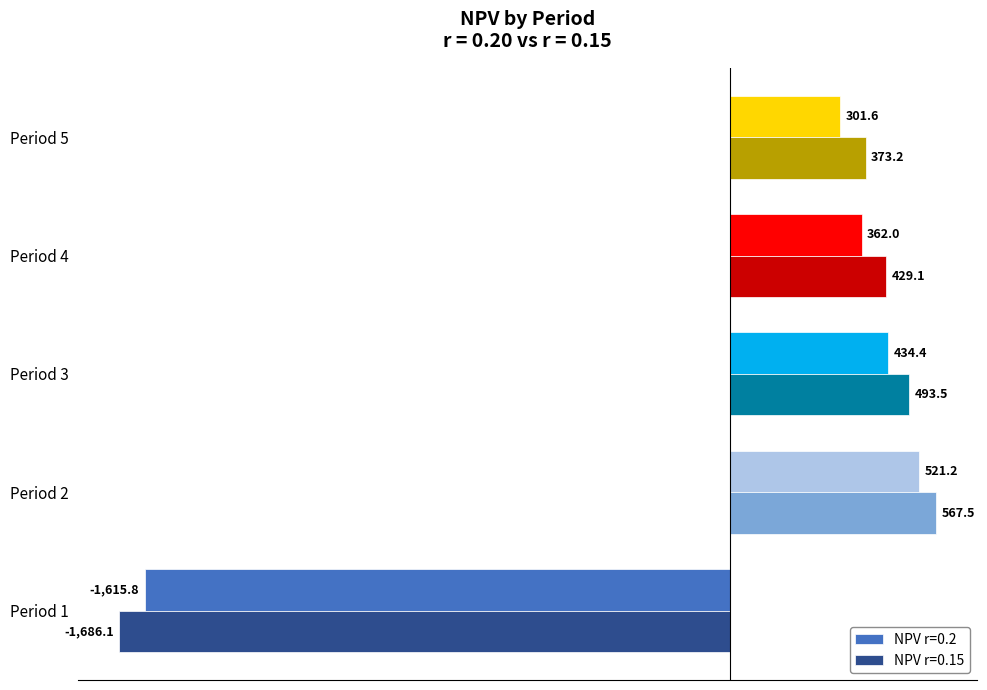

The NPV r=0.15 series shows -1686.1 at Period 1. True or false?

True